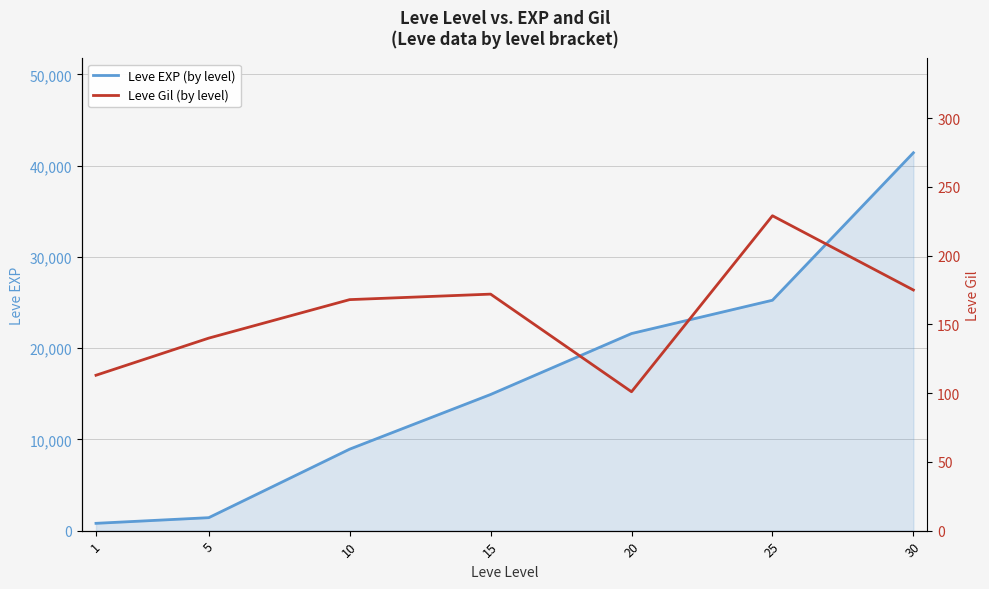

How many categories are shown in the chart?

7